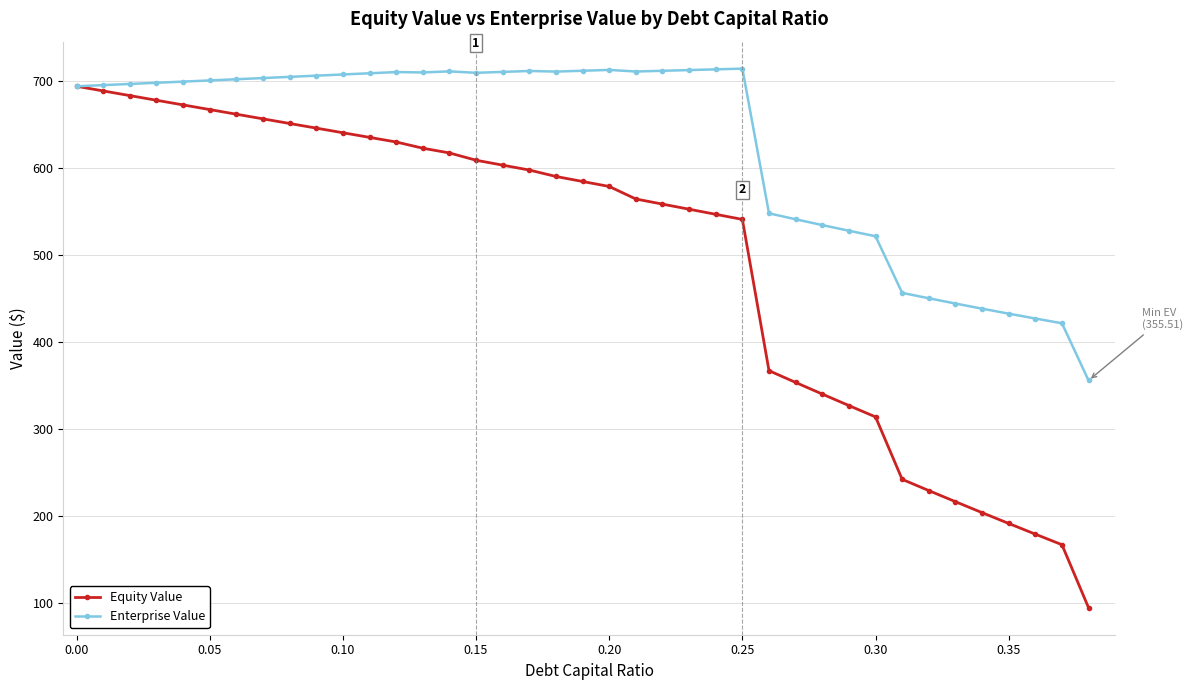

What are all the series names shown in the legend?

Equity Value, Enterprise Value